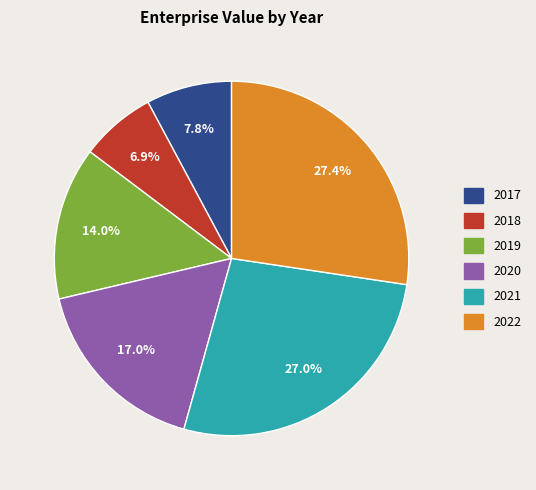

Does any single category account for the majority?

No